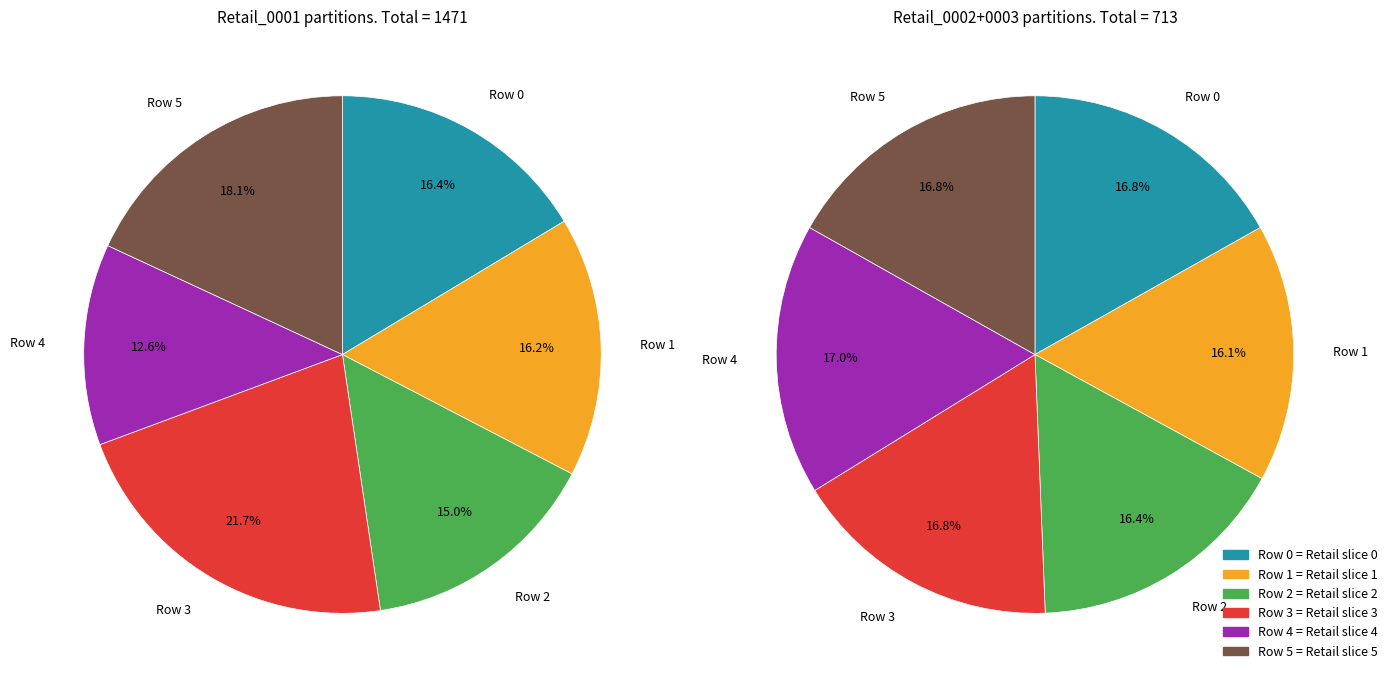

Does any single category account for the majority?

No